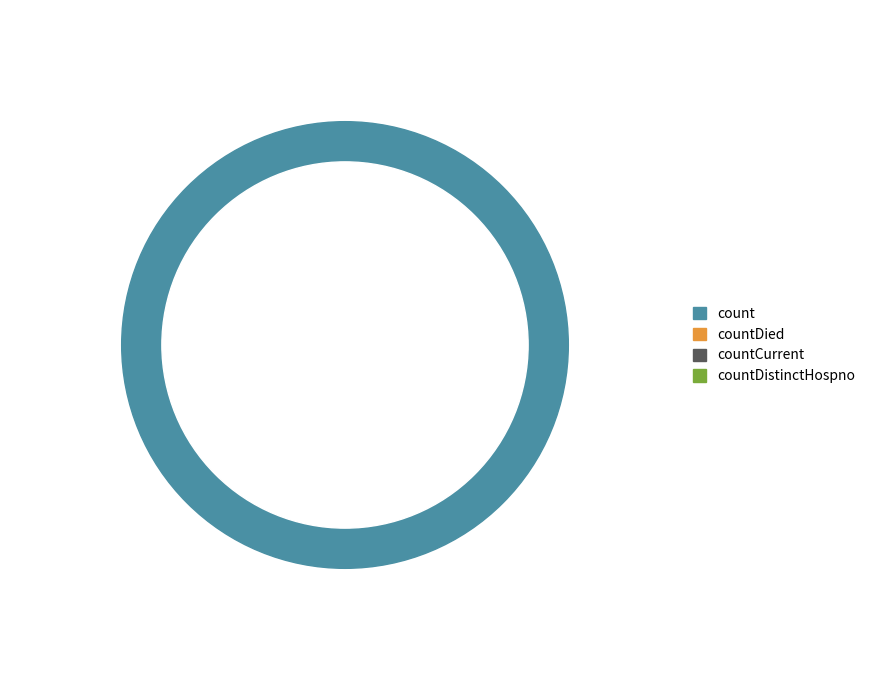

To the nearest percent, what is the average slice percentage?

25%